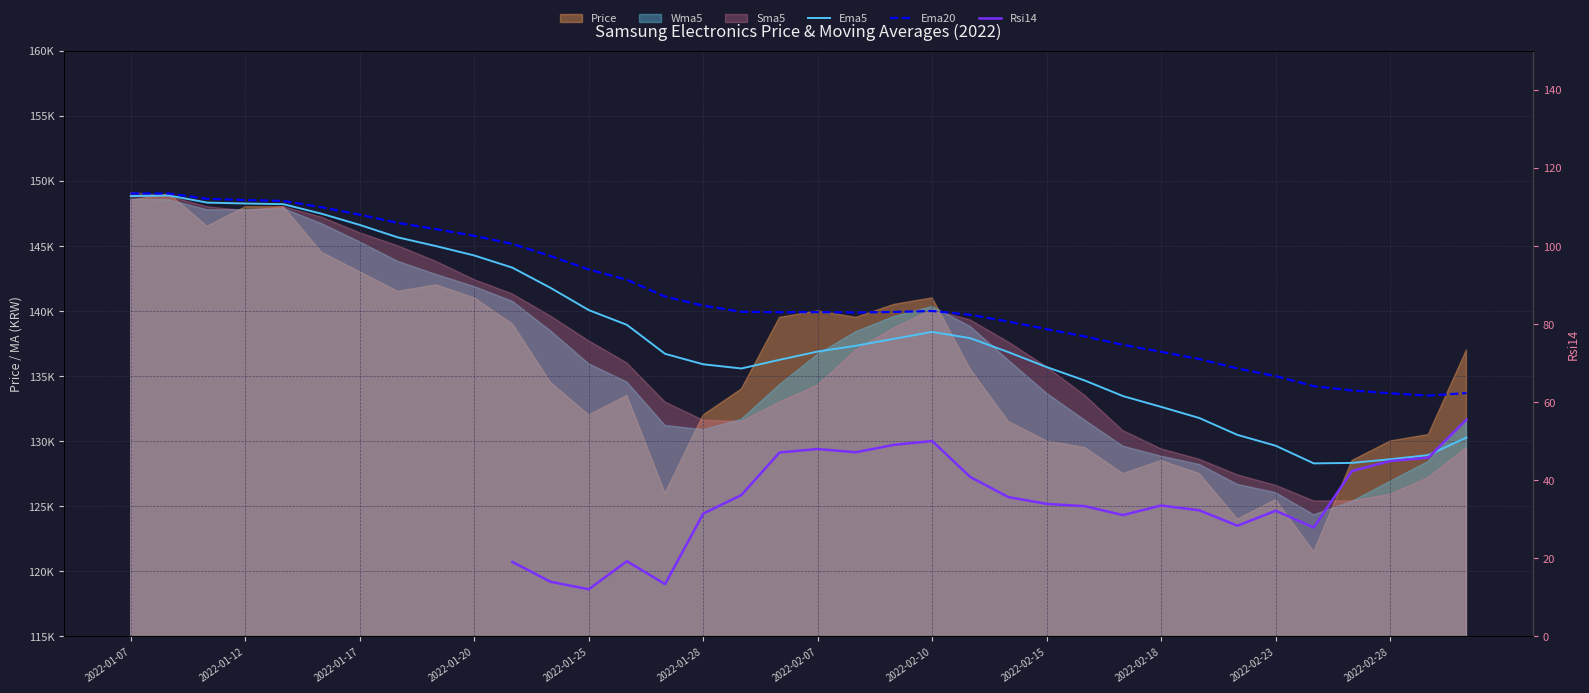

What is the value of the Ema5 point at the 12th from the left?

141765.7